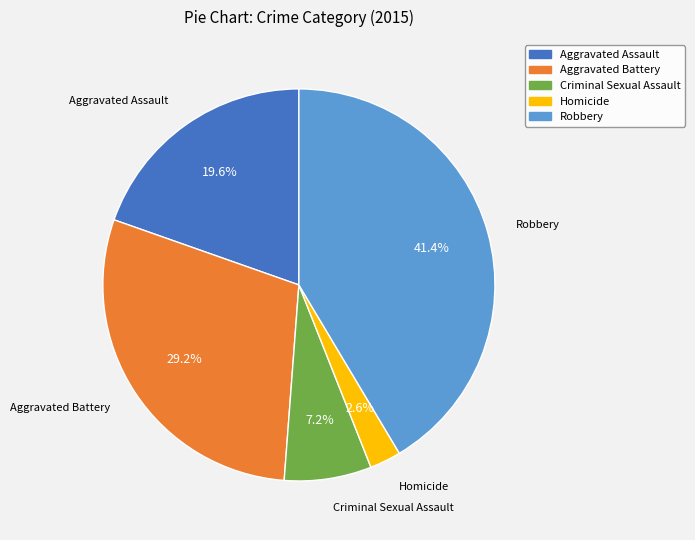

How many slices are in this pie chart?

5